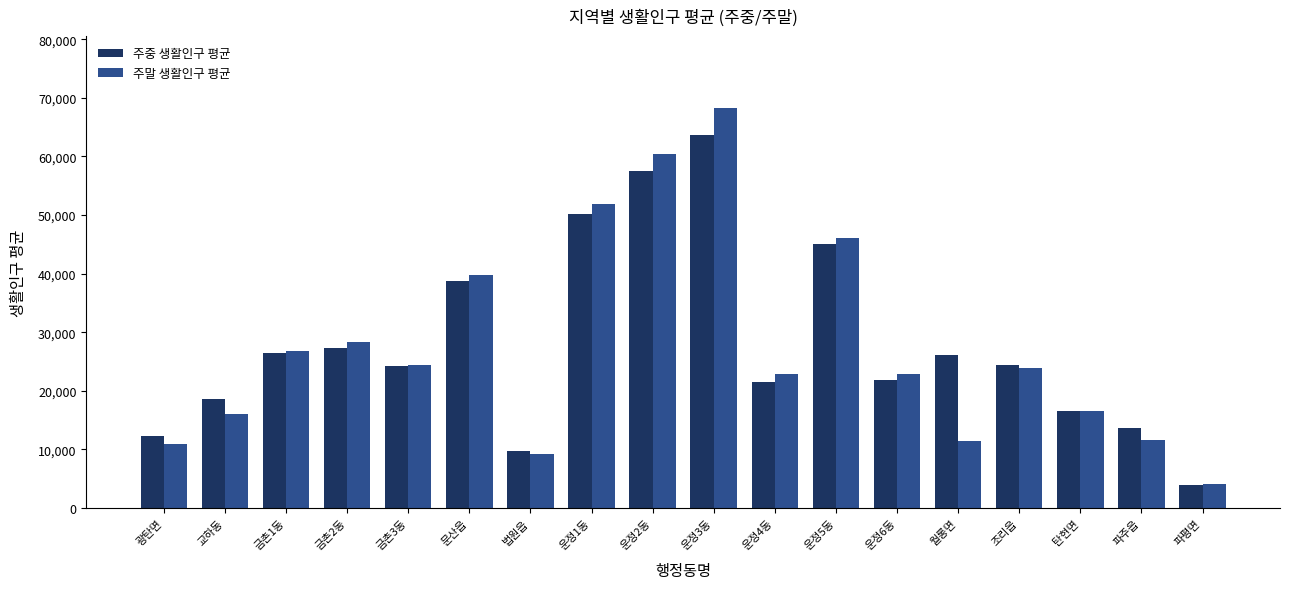

At which label does 주말 생활인구 평균 reach its peak?

운정3동